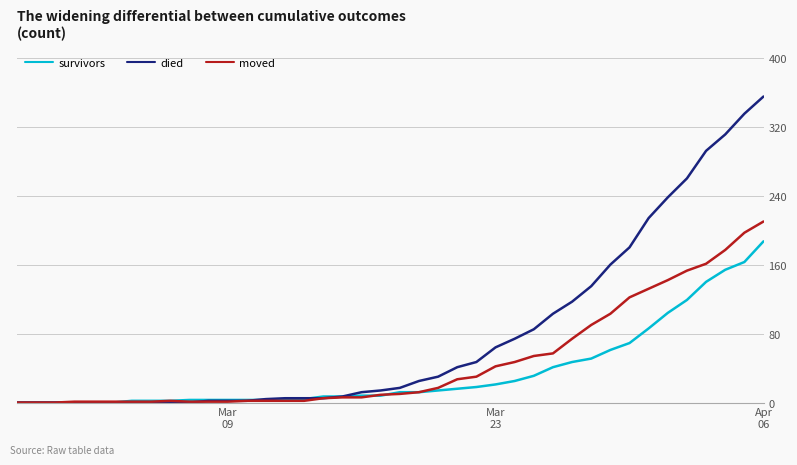

Which series has the widest spread of values?

died